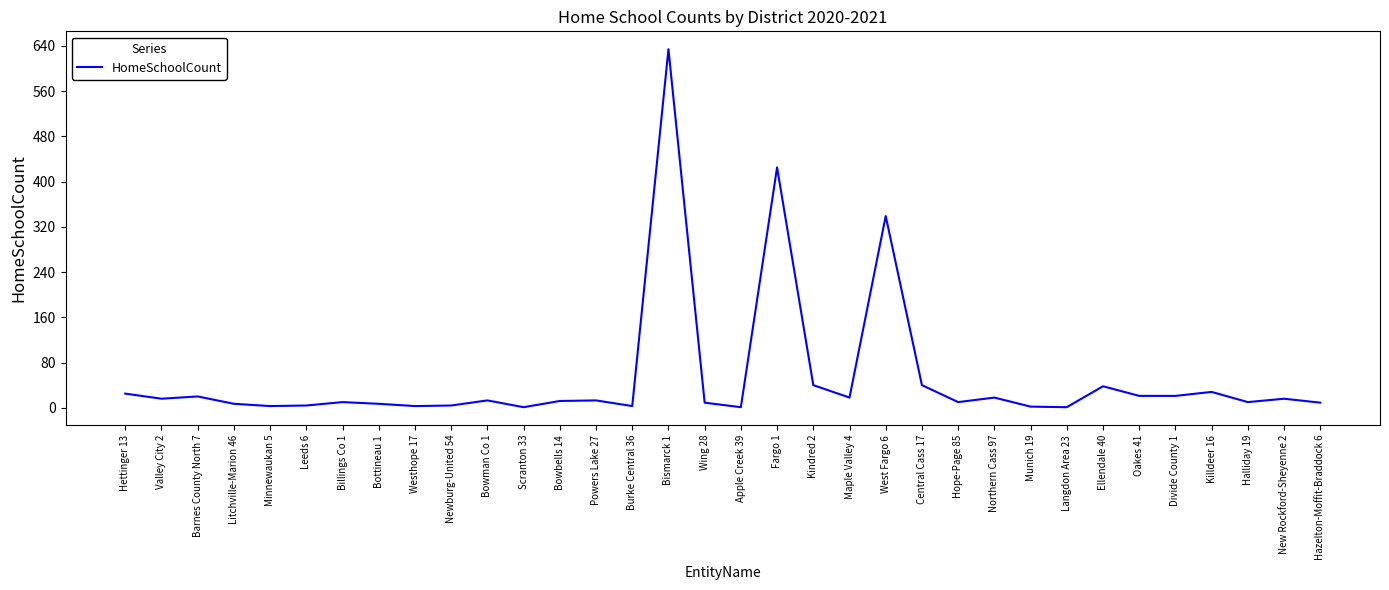

At which label is the value closest to 317?

West Fargo 6